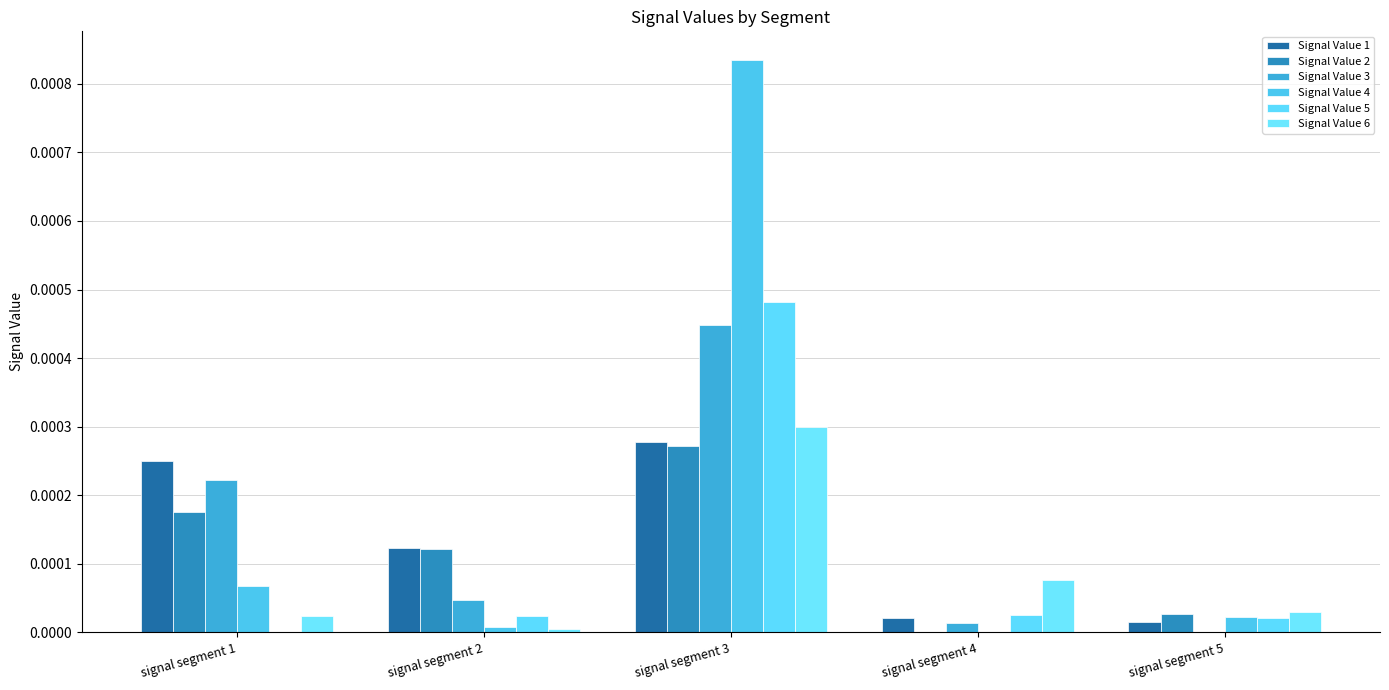

Between signal segment 2 and signal segment 1, which is larger?

signal segment 1